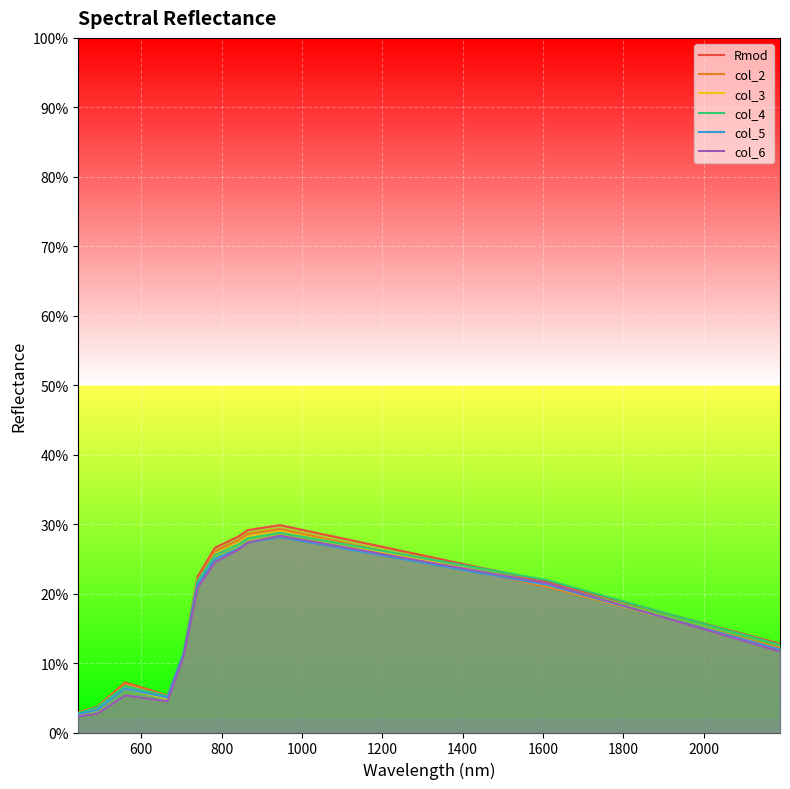

What are all the series names shown in the legend?

Rmod, col_2, col_3, col_4, col_5, col_6